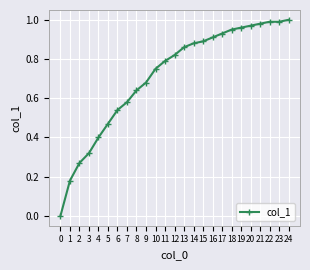

The chart shows a value of 0.4 at 4. True or false?

True